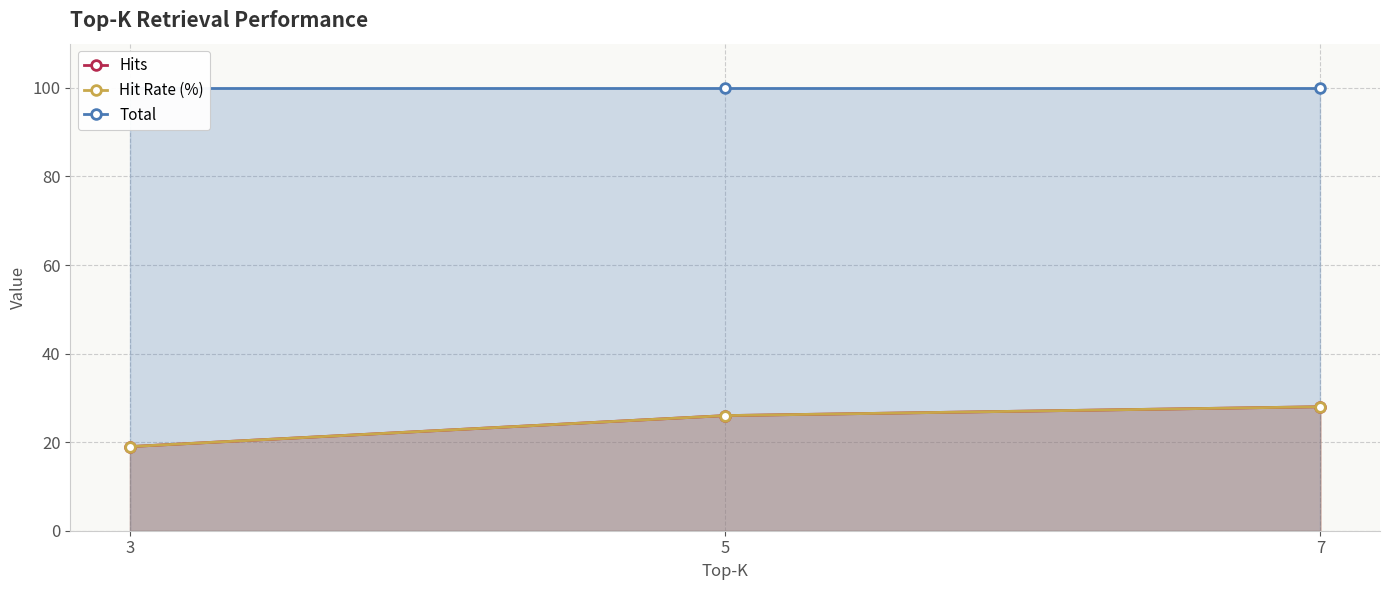

Which series has the largest range (max minus min)?

Hits